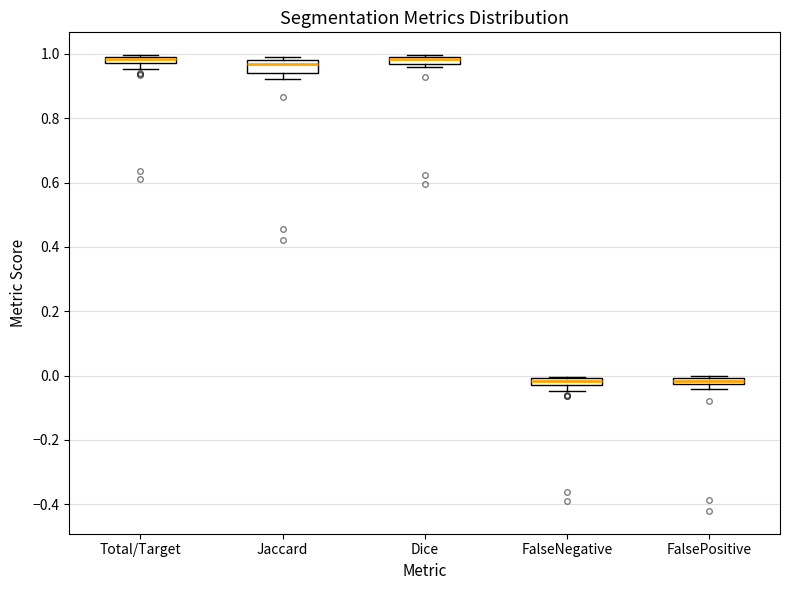

Where is the upper edge of the box for Dice on the y-axis? The values are not printed on the chart, so give them approximately, as read against the axis.

1.00